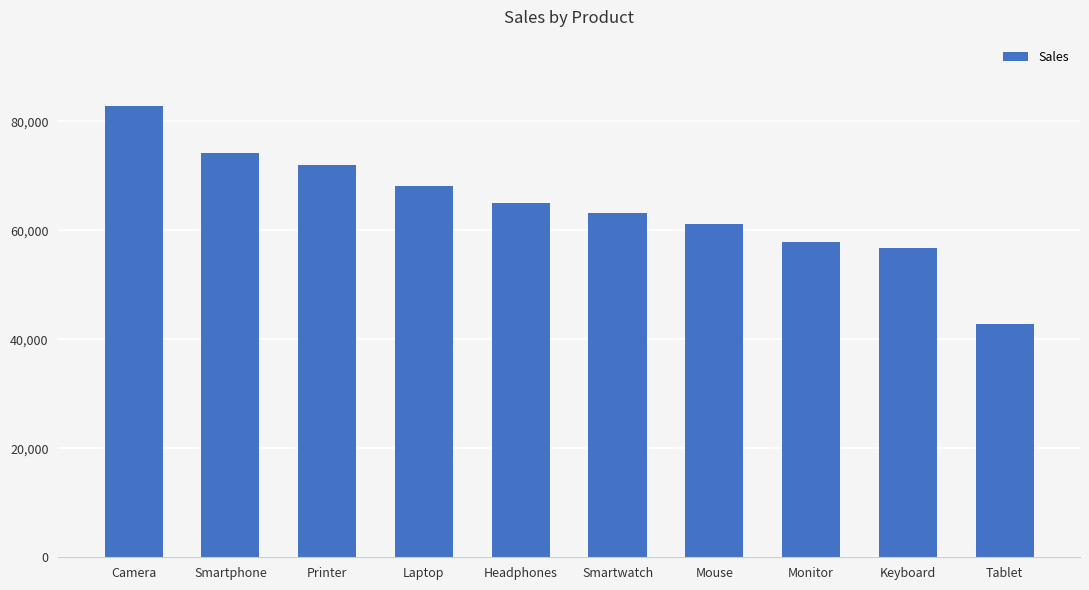

What is the maximum value shown in the chart?

82788